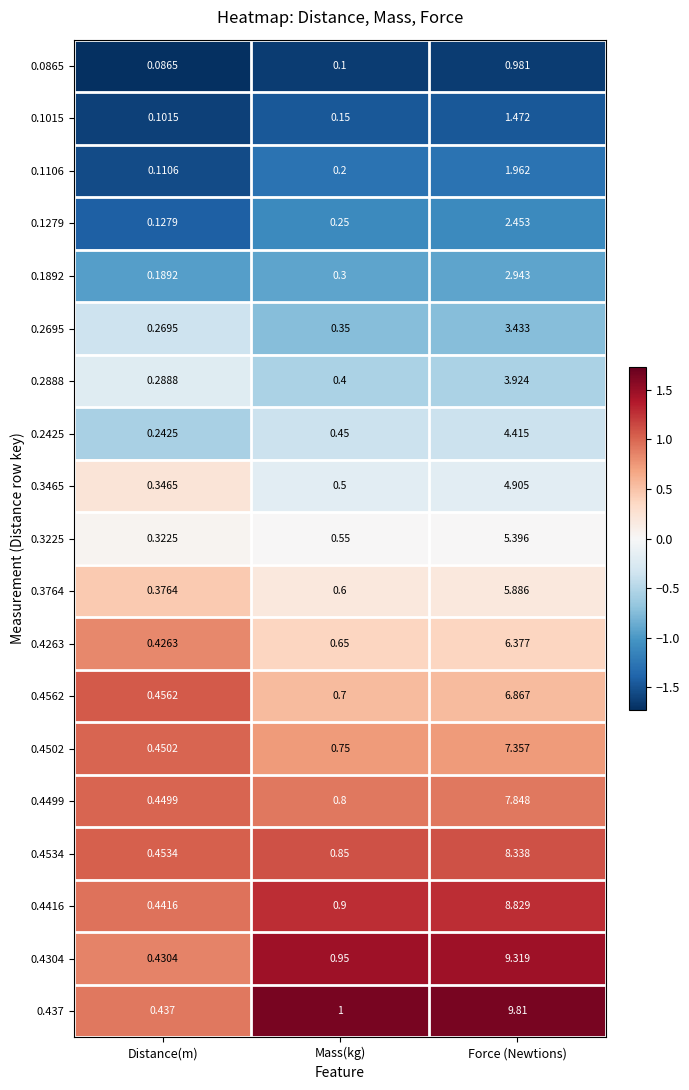

List the labels in order of 0.3764 value, largest first.

Force (Newtions), Mass(kg), Distance(m)